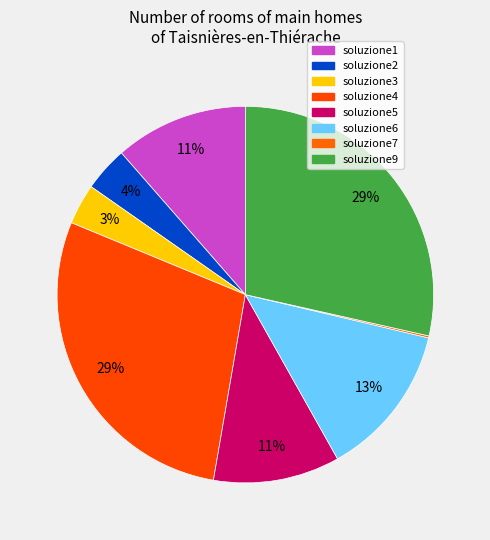

What percentage is NOT represented by soluzione7?

99.8%